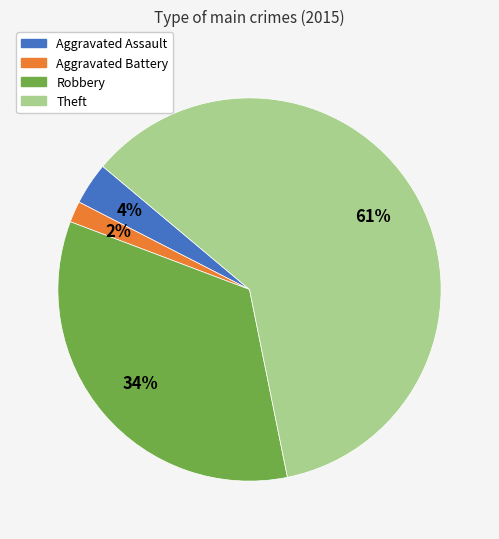

Is the sum of Aggravated Battery and Robbery greater than half?

No